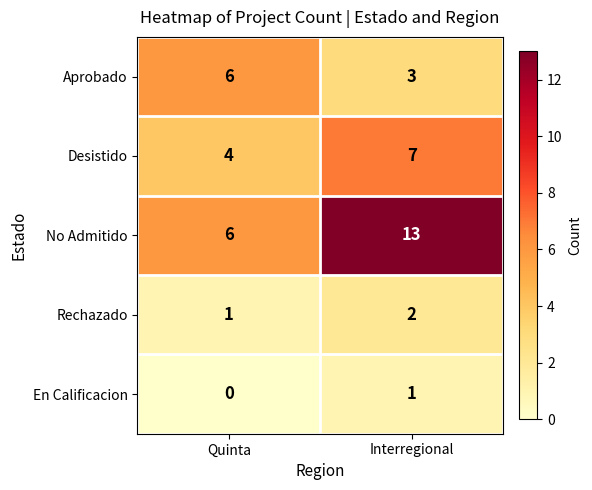

What is the sum of the Rechazado values at Interregional and Quinta?

3